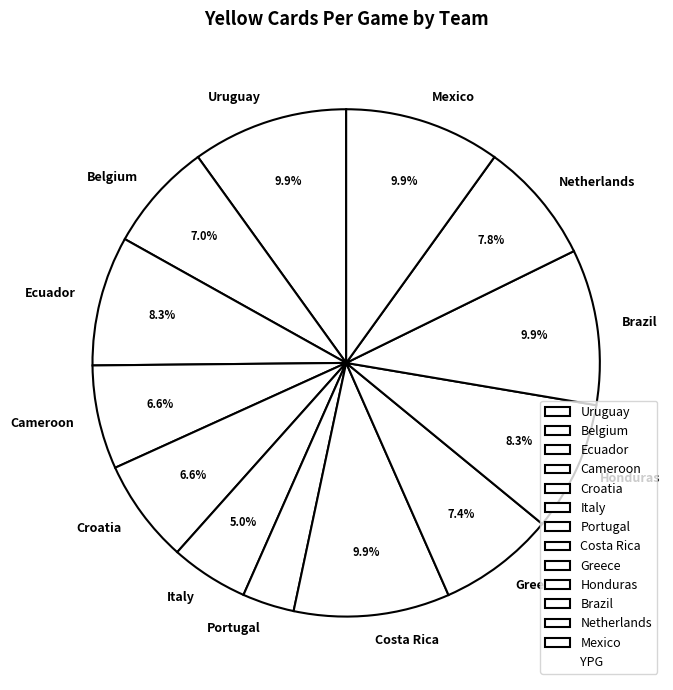

What is the smallest slice in the pie chart?

Portugal